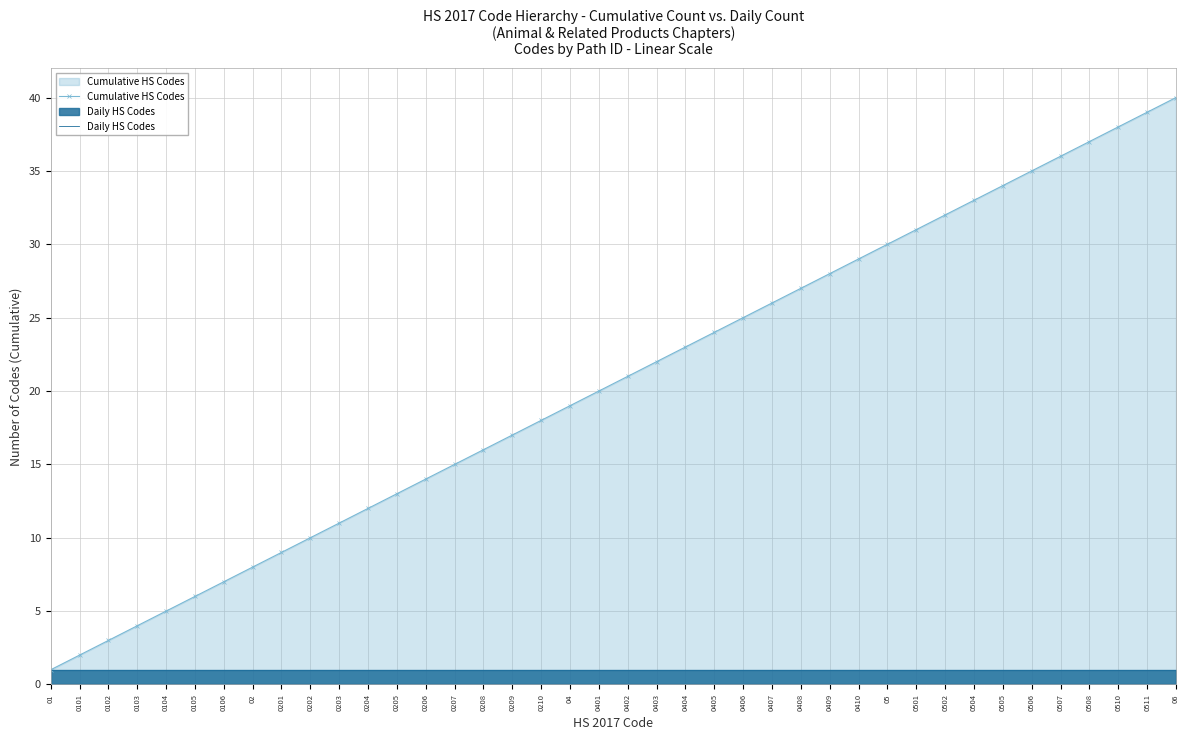

At which label does Cumulative HS Codes reach its peak?

06